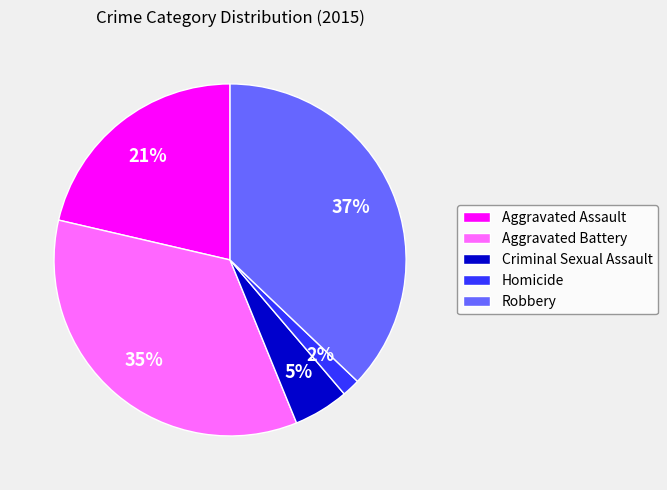

Does Robbery account for over 50% of the chart?

No